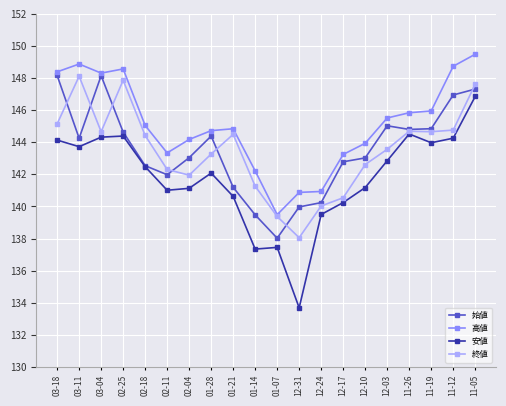

What is the highest value of the 終値 series?

148.1